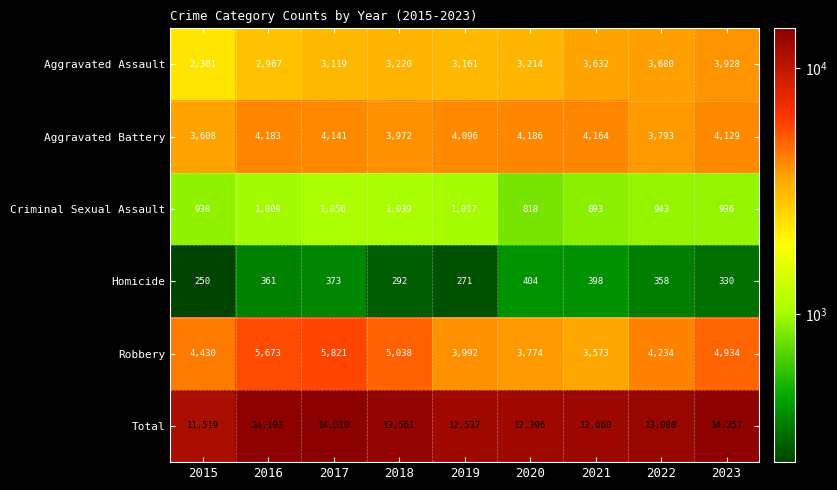

Which series has the largest range (max minus min)?

Total